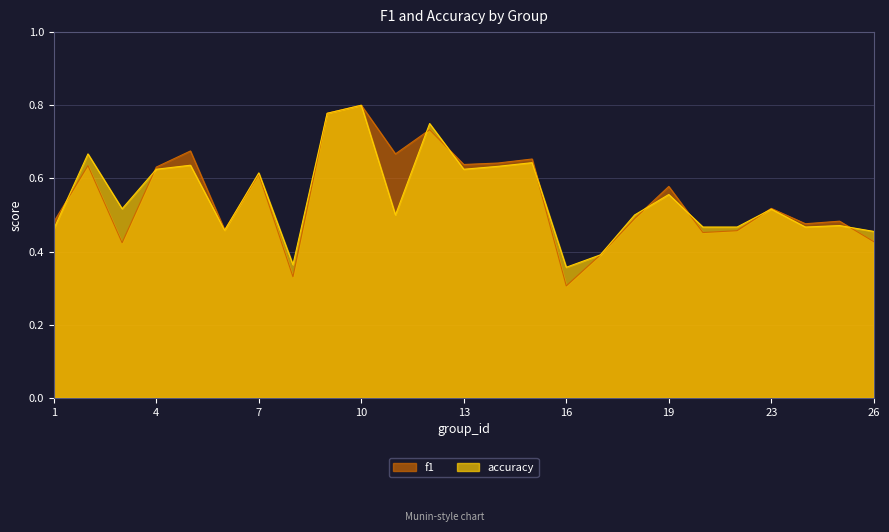

Which has a higher value, 8 or 6?

6